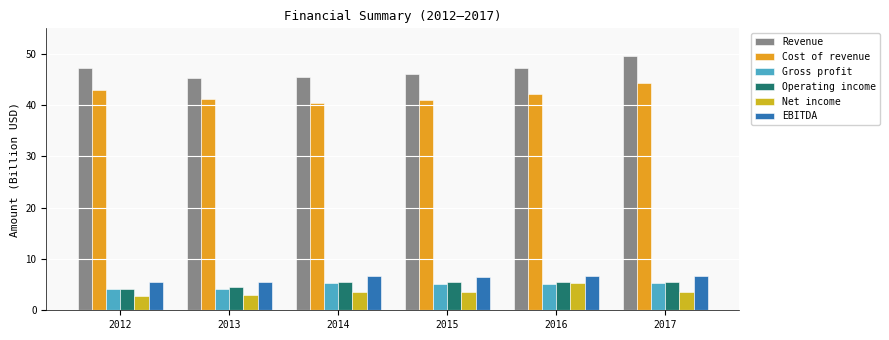

What is the total value across all series at 2013?

103.7